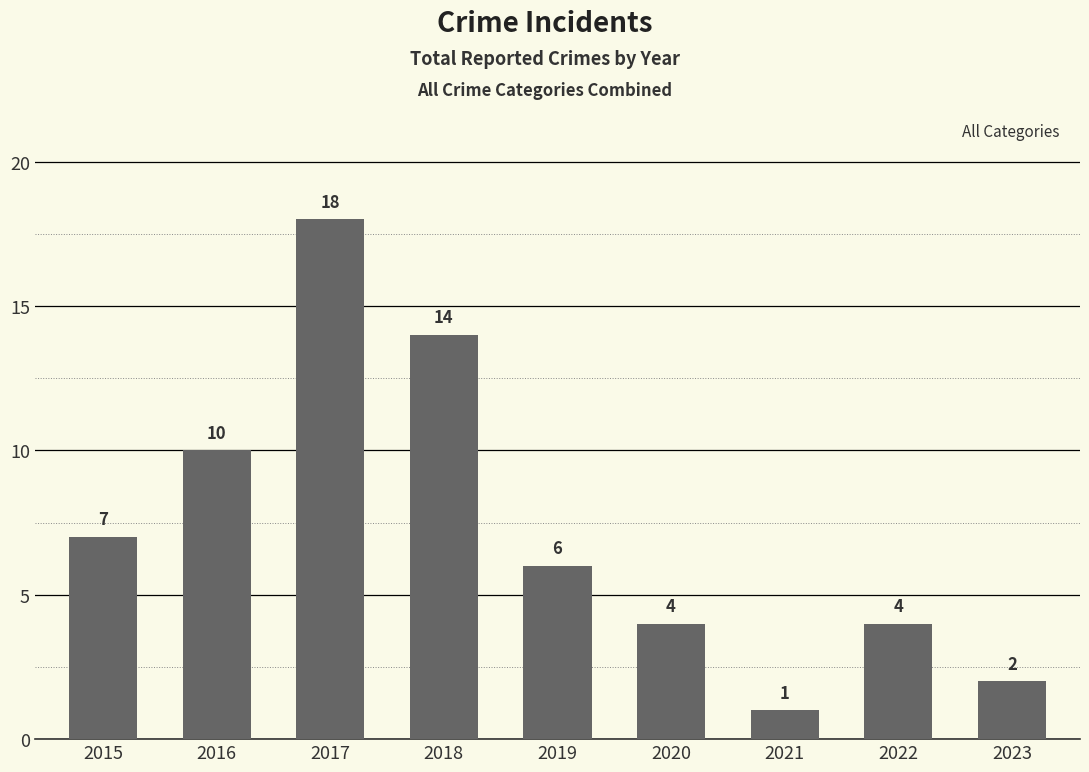

Which label corresponds to the largest value in the chart?

2017